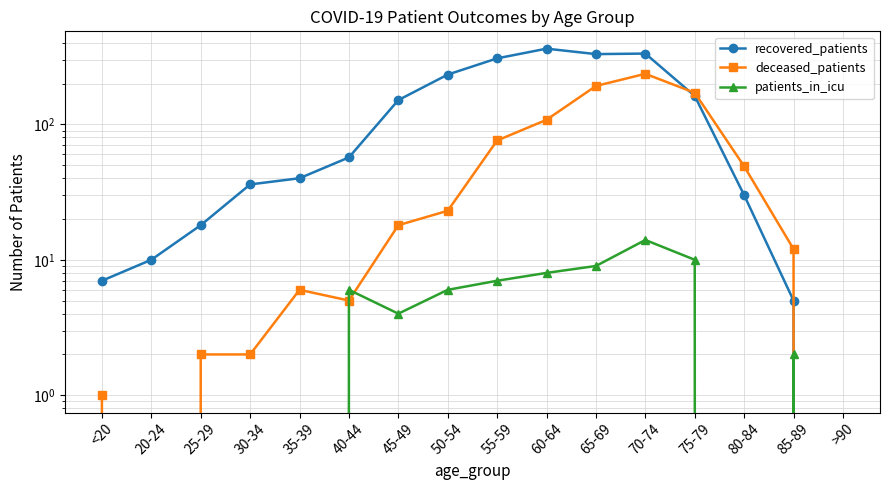

Rank the series at 75-79 from lowest to highest value.

patients_in_icu, recovered_patients, deceased_patients